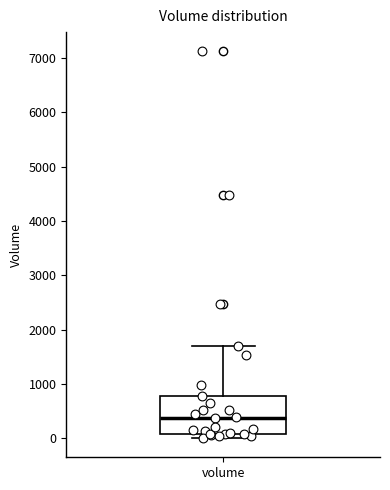

Read this box plot against the y-axis: the position of the median line, the range covered by the box, and the ends of both whiskers. The values are not printed on the chart, so give them approximately, as read against the axis.

median 400, box 100 to 800, whiskers 0 to 1700